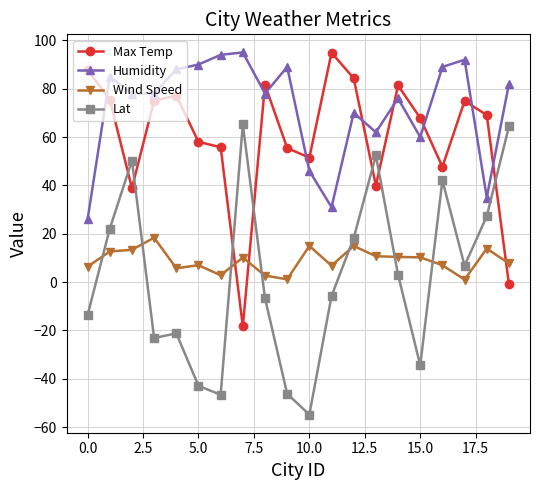

What is the value of the Lat point at the 13th from the left?

18.2